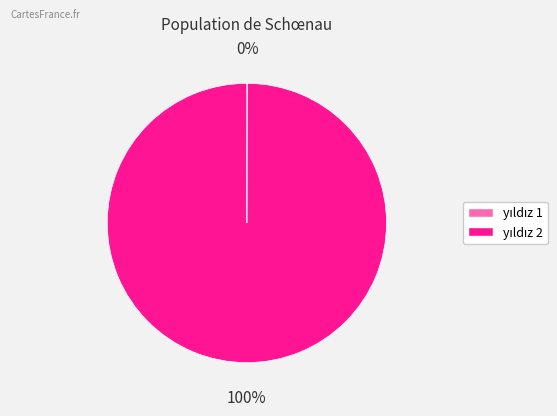

To the nearest percent, what is the difference between the largest and smallest slice percentages?

100%